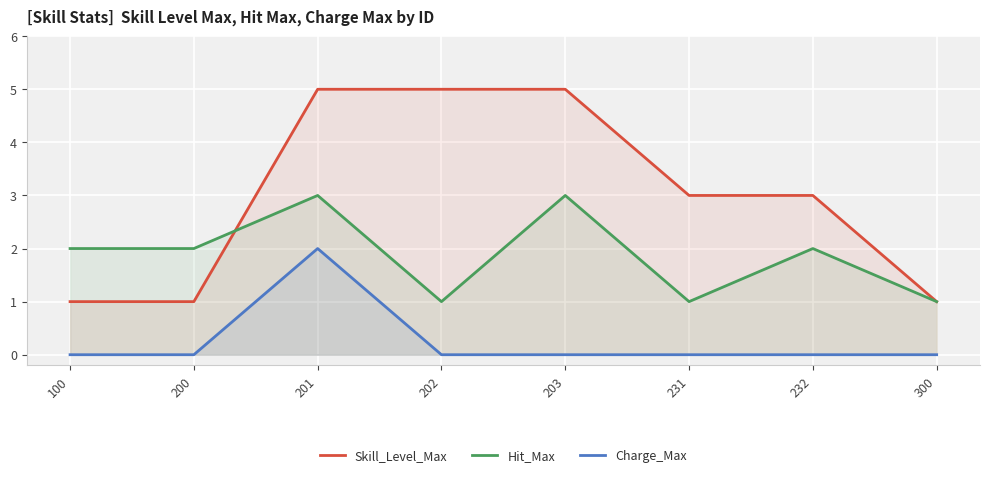

What is the difference between the highest and lowest values at 200?

2